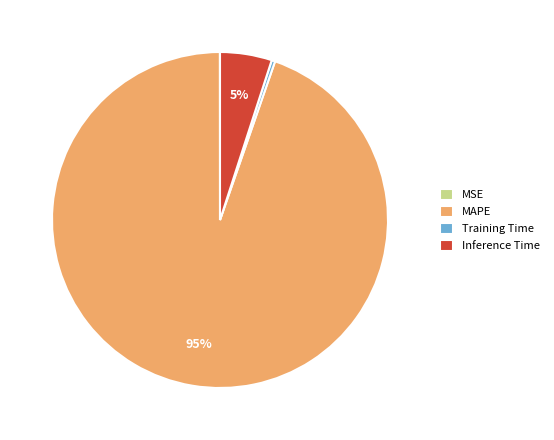

Which slice is the largest?

MAPE